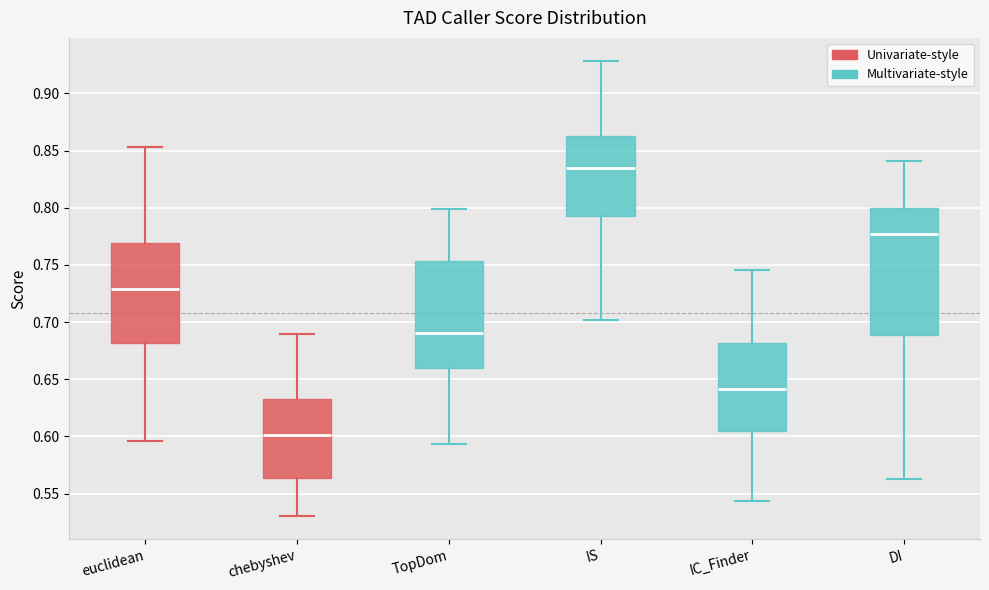

Reading left to right, transcribe this box plot: for each box, give where its median line is, the range the box spans, and where its two whiskers end, as read against the y-axis. The values are not printed on the chart, so give them approximately, as read against the axis.

euclidean: median 0.730, box 0.680 to 0.770, whiskers 0.595 to 0.855
chebyshev: median 0.600, box 0.565 to 0.635, whiskers 0.530 to 0.690
TopDom: median 0.690, box 0.660 to 0.755, whiskers 0.595 to 0.800
IS: median 0.835, box 0.795 to 0.860, whiskers 0.700 to 0.930
IC_Finder: median 0.640, box 0.605 to 0.680, whiskers 0.545 to 0.745
DI: median 0.775, box 0.690 to 0.800, whiskers 0.565 to 0.840